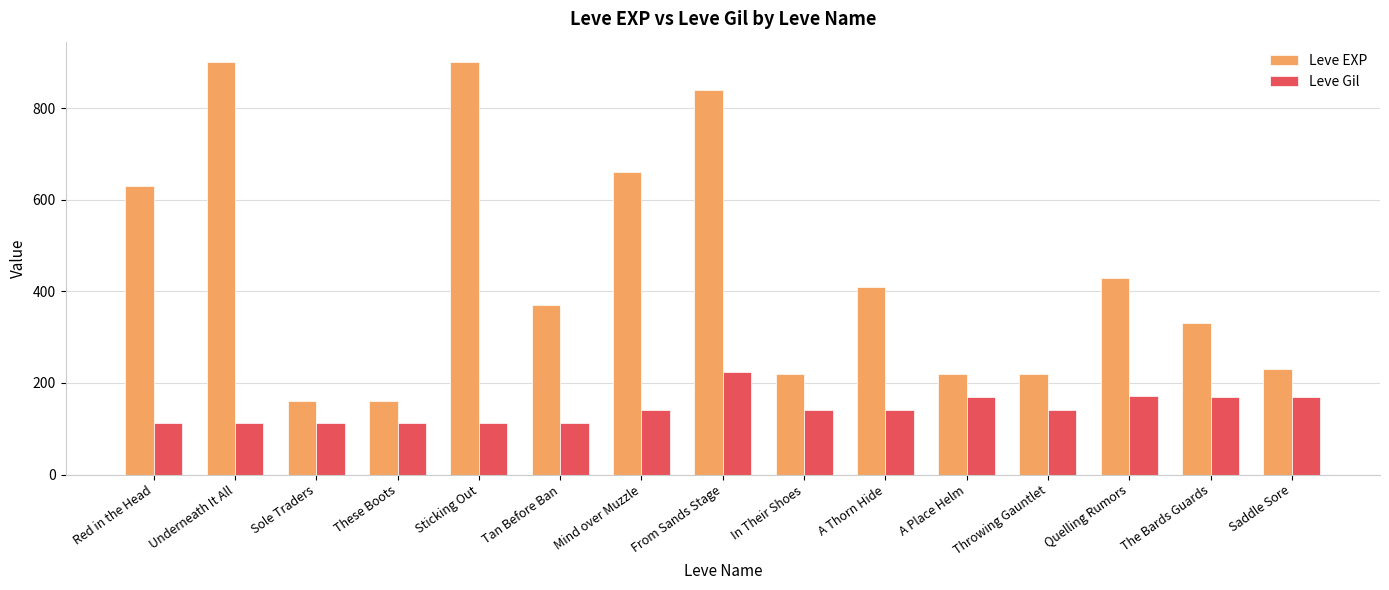

What is the difference between the maximum and minimum values in the Leve Gil series?

112